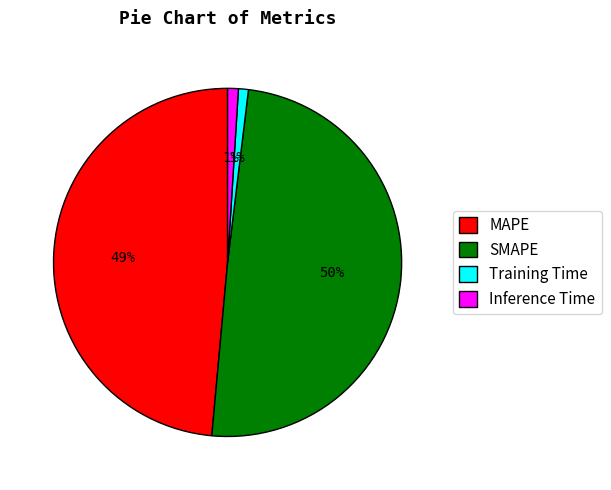

Count the number of slices in the pie.

4